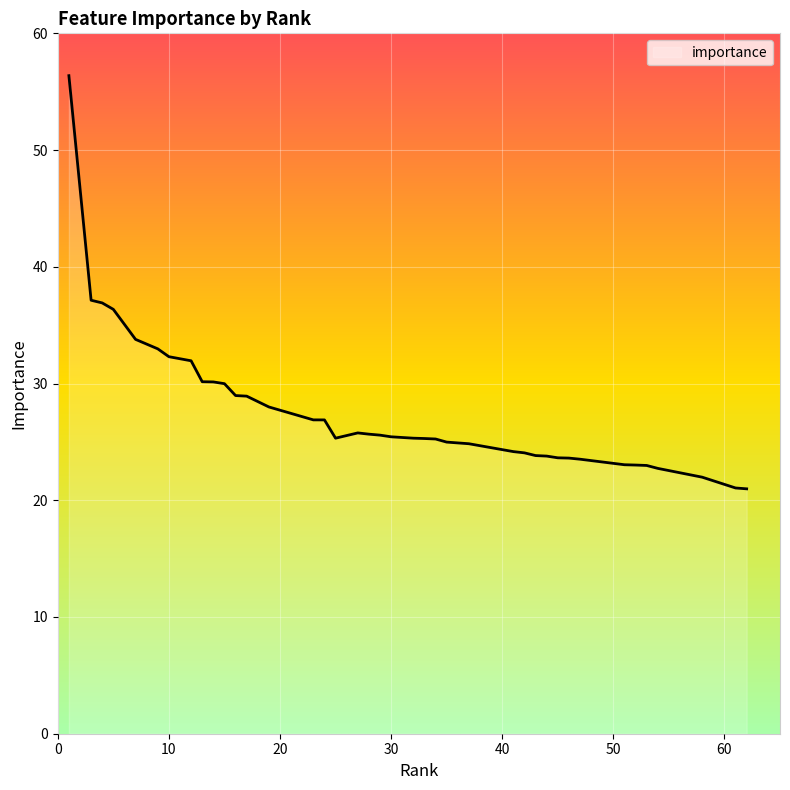

What is the smallest value displayed?

21.0